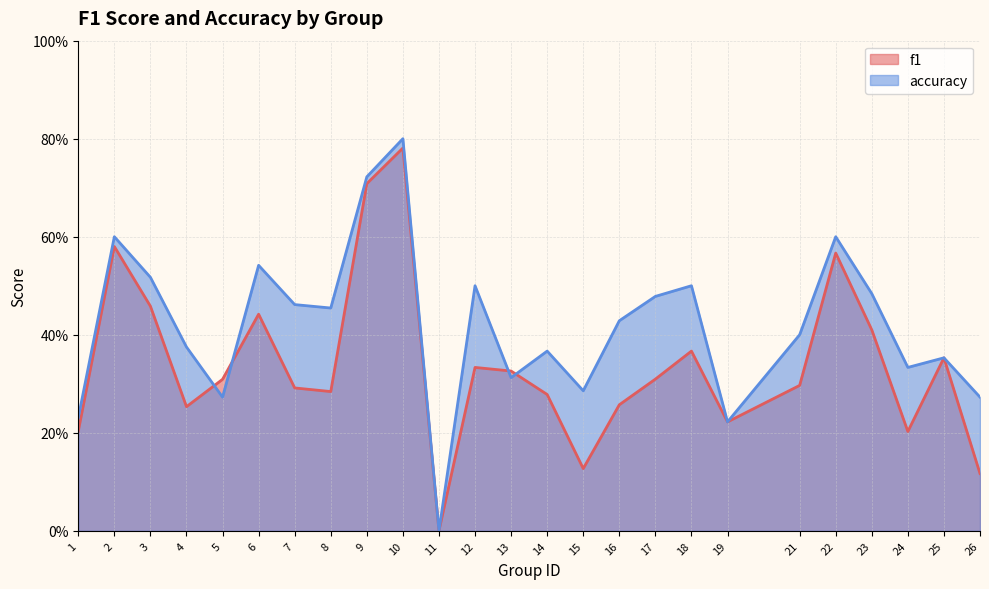

What is the difference between the maximum and minimum values in the accuracy series?

0.8